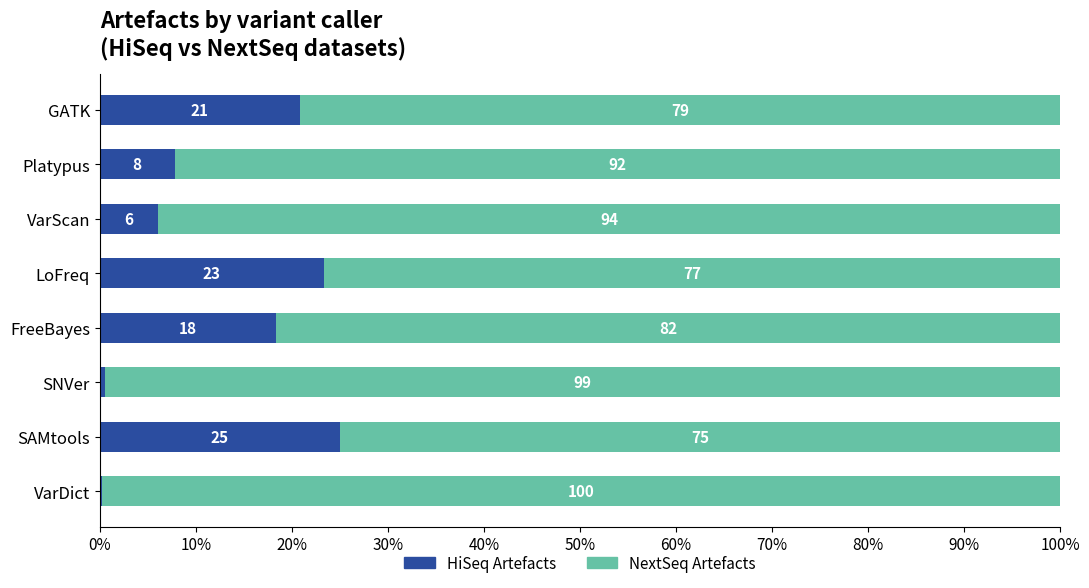

What is the maximum value for HiSeq Artefacts?

25.0